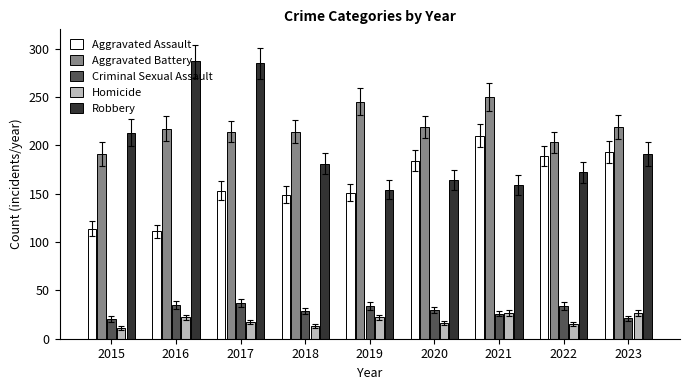

The Robbery series shows 72 at 2019. True or false?

False